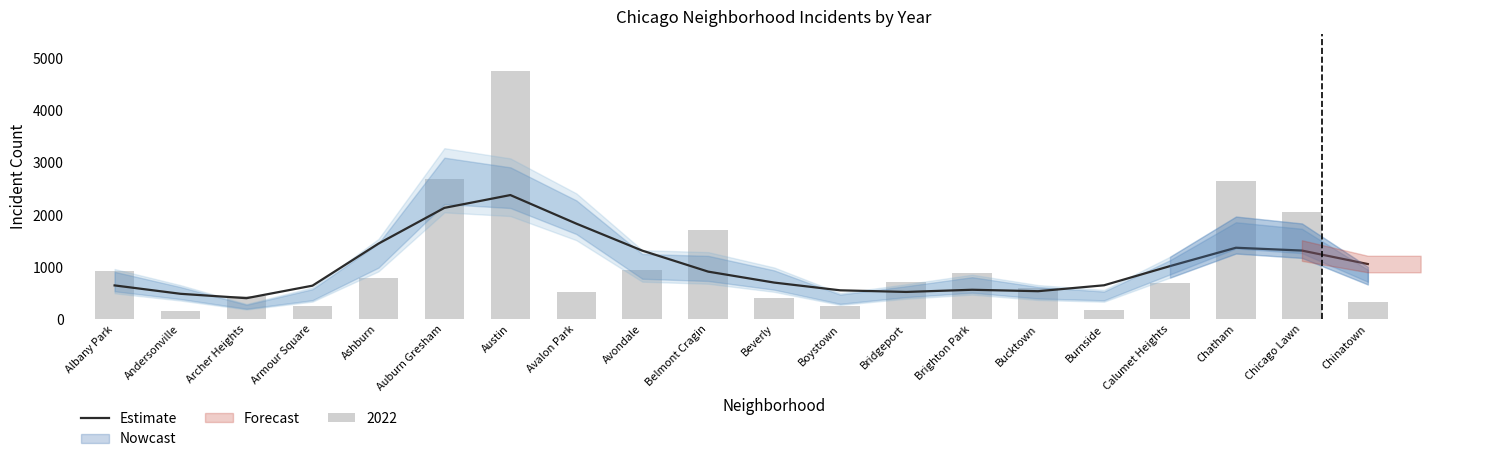

Rank the categories by value from lowest to highest.

Archer Heights, Andersonville, Bridgeport, Bucktown, Boystown, Brighton Park, Armour Square, Albany Park, Burnside, Beverly, Belmont Cragin, Calumet Heights, Chinatown, Avondale, Chicago Lawn, Chatham, Ashburn, Avalon Park, Auburn Gresham, Austin